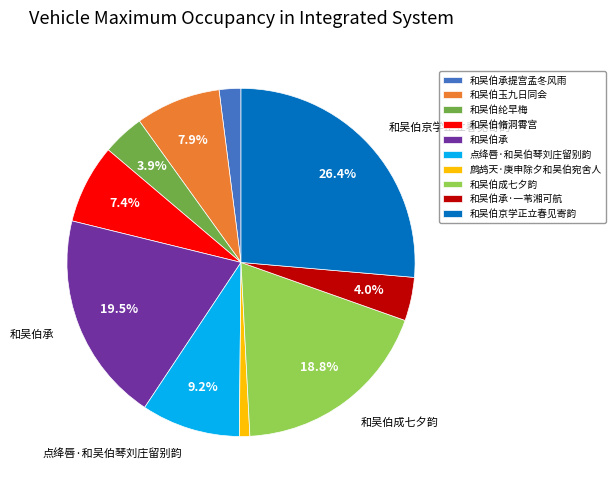

To the nearest percent, what is the average slice percentage?

10%